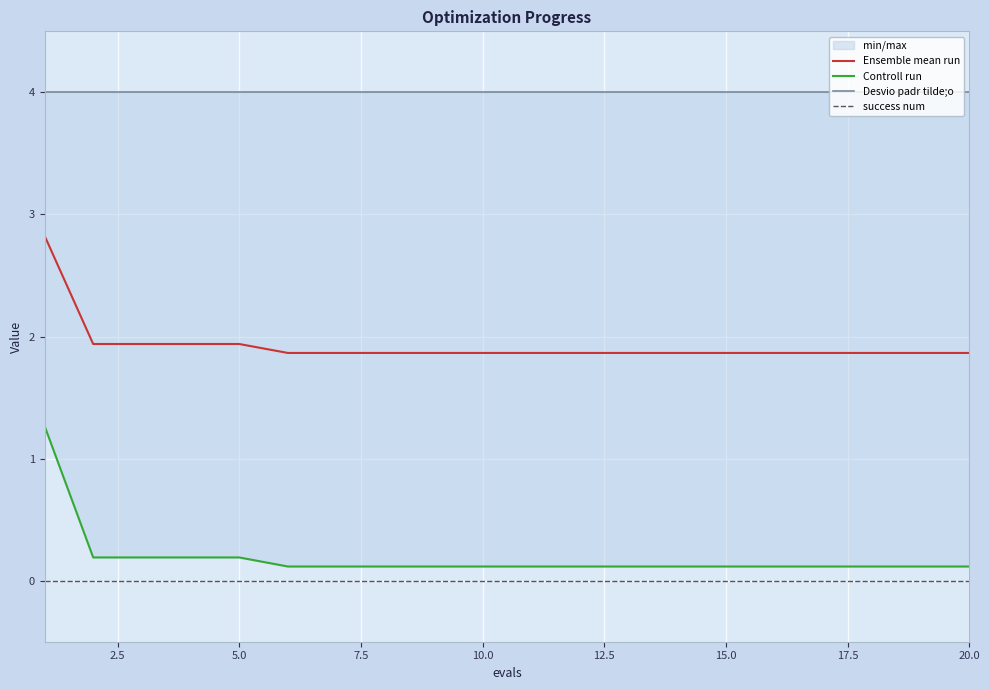

True or false: success num and Ensemble mean run intersect in this chart.

False